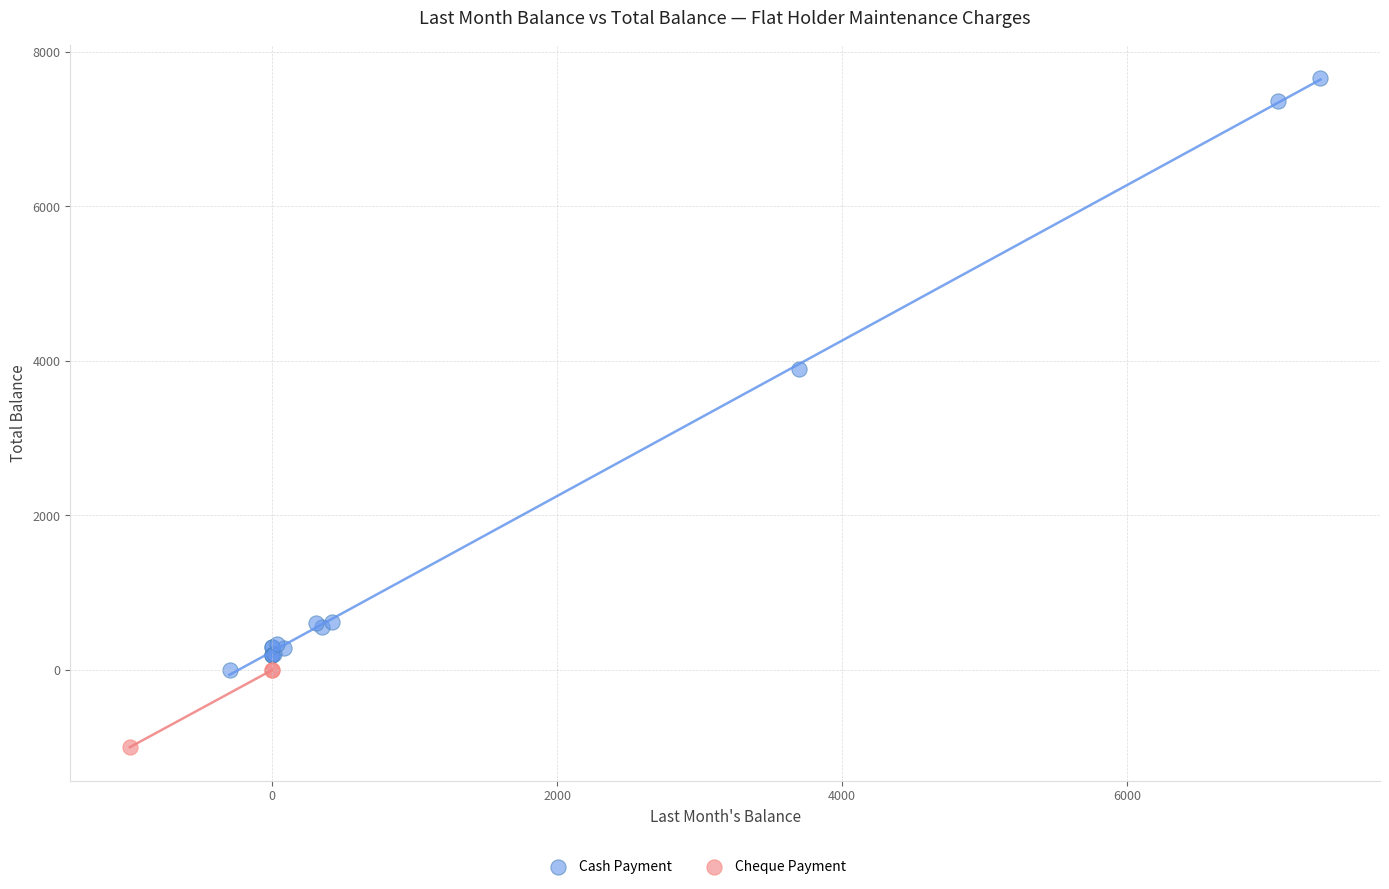

Which series has the widest spread of Y values?

Cash Payment